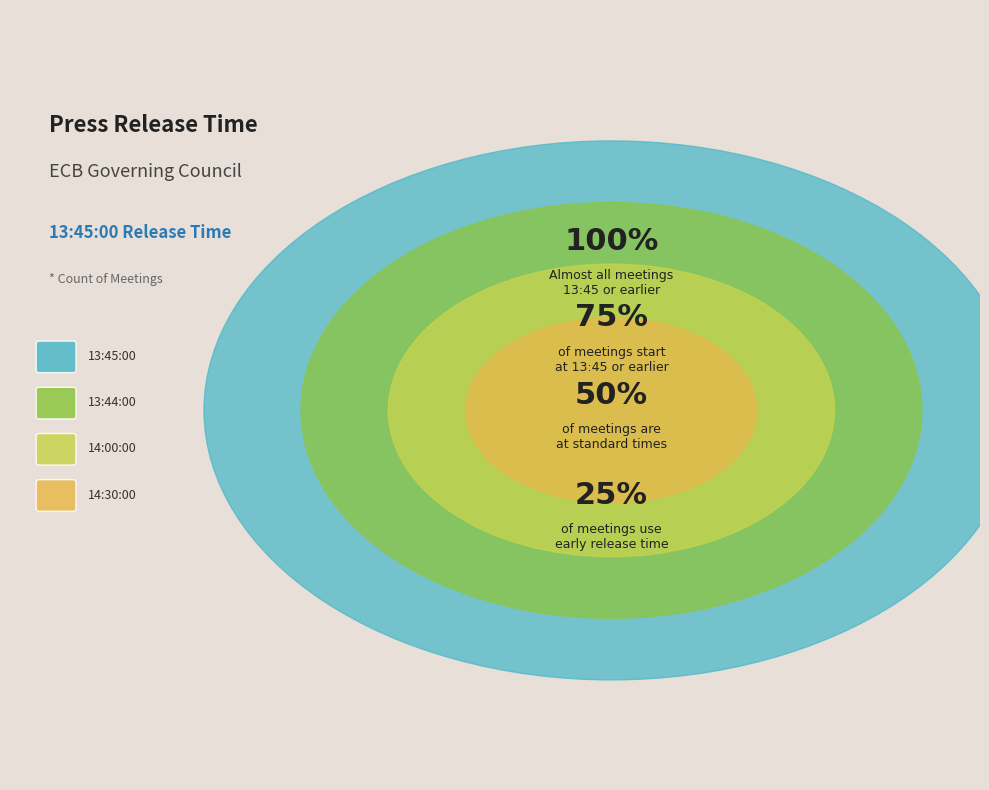

Is there a majority slice in this chart?

No